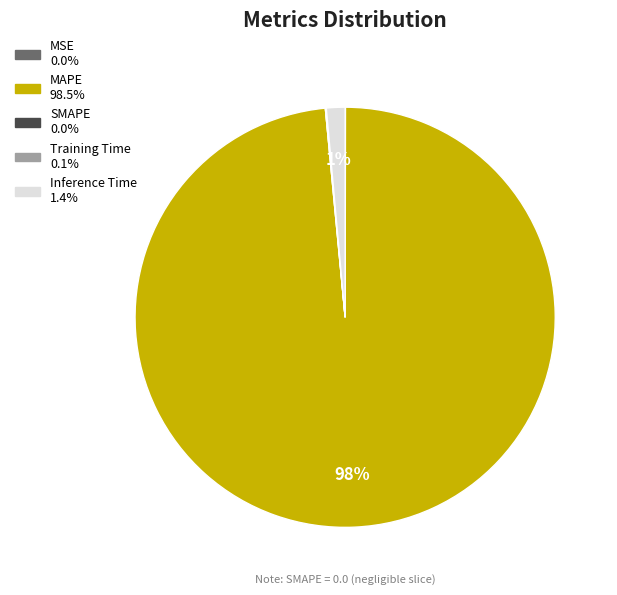

The MAPE slice represents 98% of the pie. True or false?

True